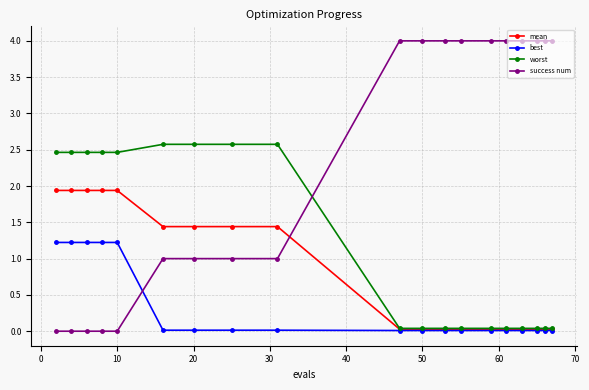

List the series in order of their peak value, lowest first.

best, mean, worst, success num